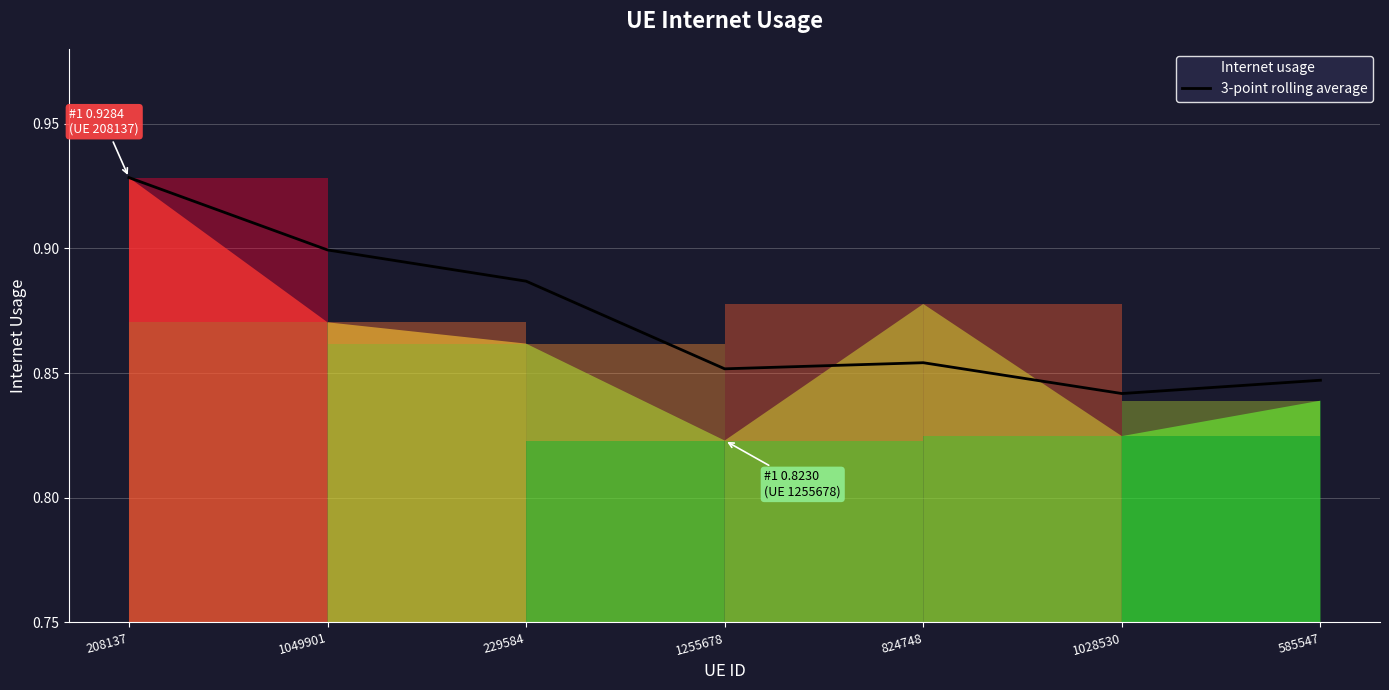

How many lines are shown in the chart?

1